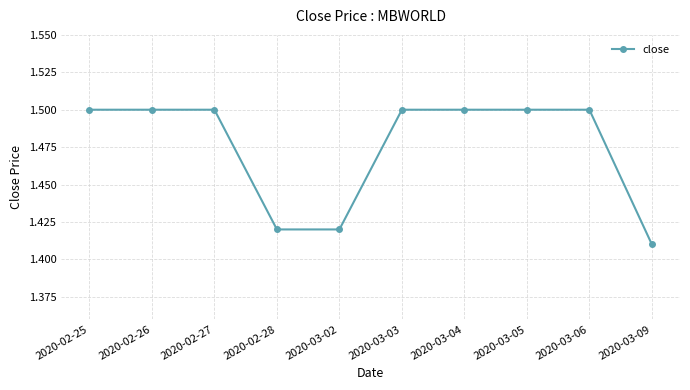

What is the label of the 8th point from the left?

2020-03-05